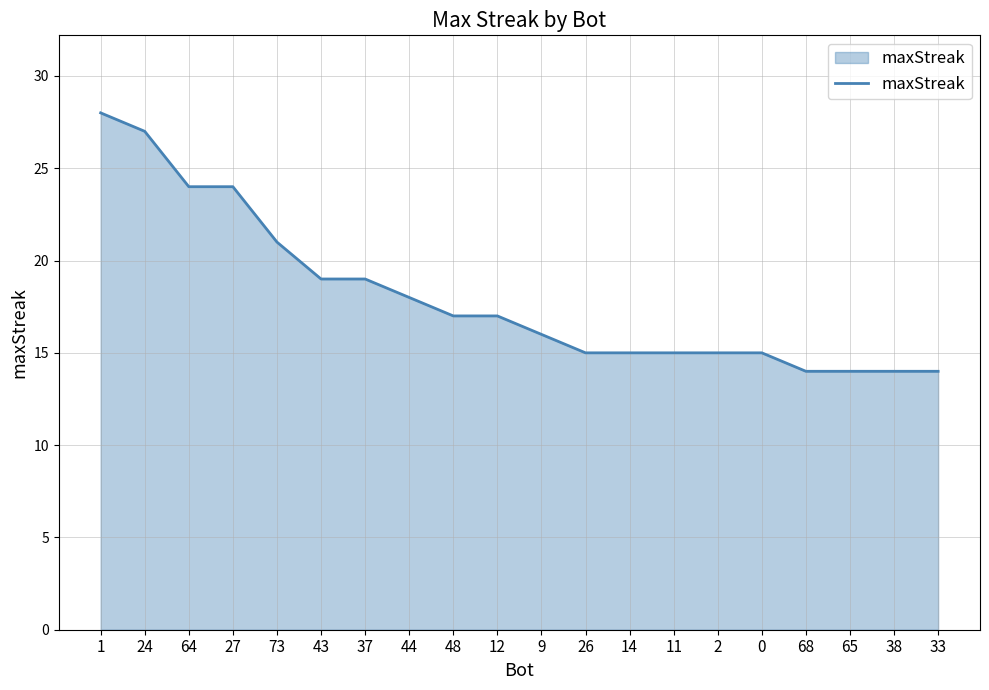

What is the maximum value shown in the chart?

28